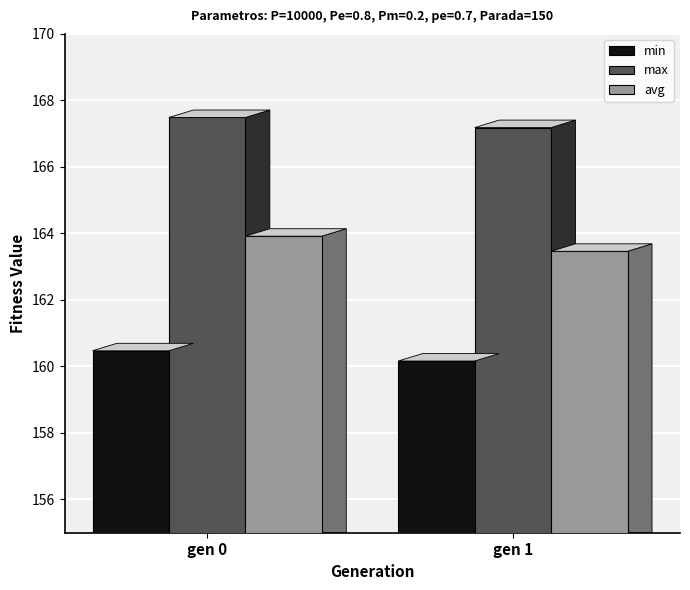

Which series has the largest range (max minus min)?

avg